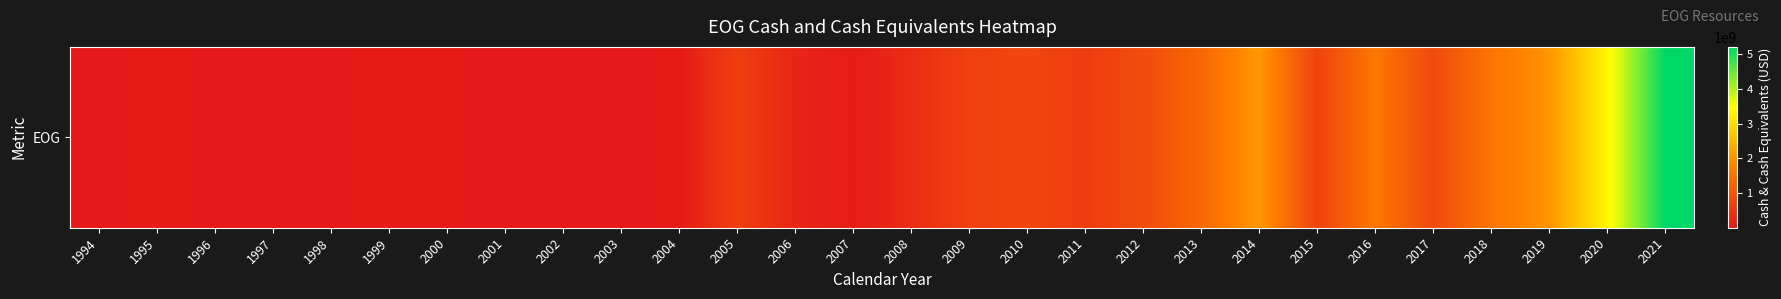

Rank the categories by value from highest to lowest.

2021, 2020, 2014, 2019, 2016, 2018, 2013, 2012, 2017, 2010, 2015, 2009, 2005, 2011, 2008, 2006, 2007, 1999, 1995, 2004, 2000, 2002, 1997, 1996, 1998, 1994, 2003, 2001